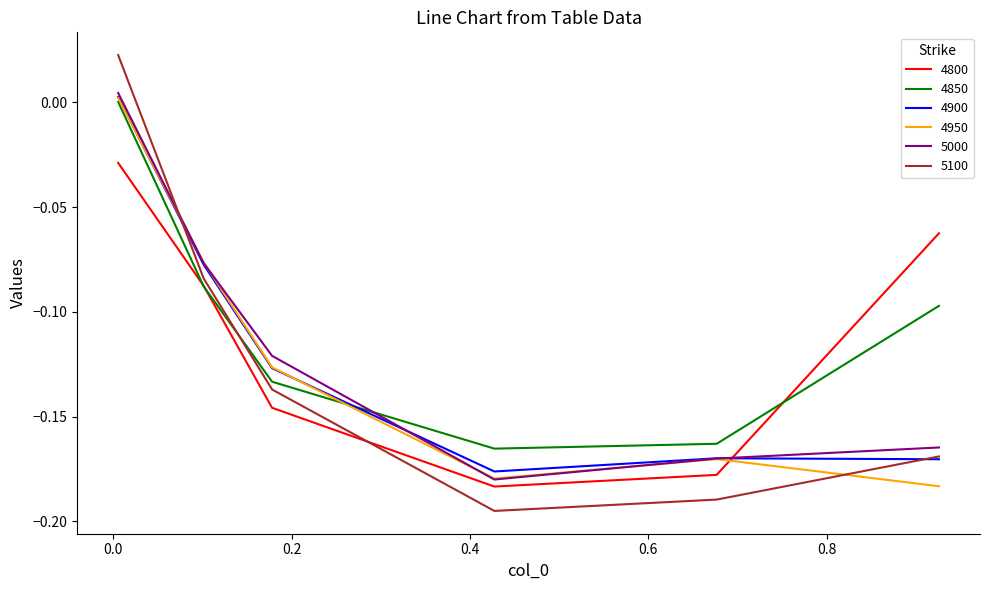

What are all the series names shown in the legend?

4800, 4850, 4900, 4950, 5000, 5100